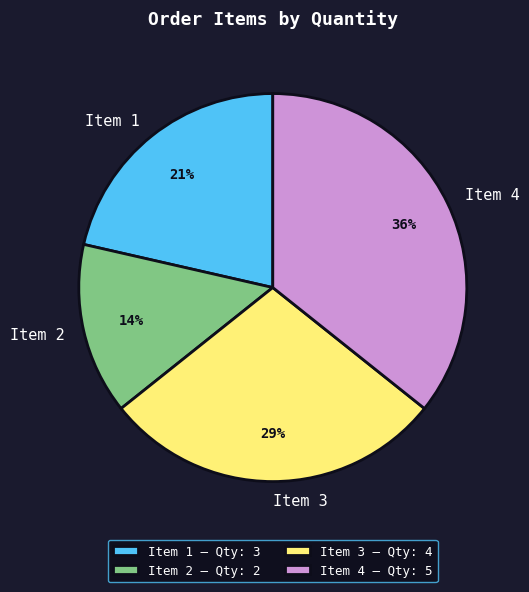

To the nearest percent, what is the average slice percentage?

25%